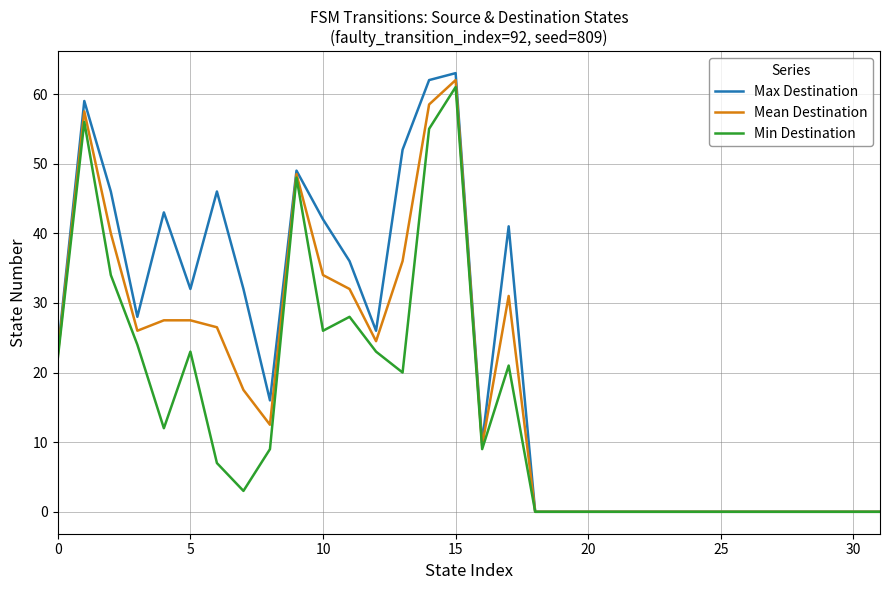

Reading right to left, extract all data points from this chart.

Max Destination: 0.0	0.0	0.0	0.0	0.0	0.0	0.0	0.0	0.0	0.0	0.0	0.0	0.0	0.0	41.0	10.0	63.0	62.0	52.0	26.0	36.0	42.0	49.0	16.0	32.0	46.0	32.0	43.0	28.0	46.0	59.0	23.0
Mean Destination: 0.0	0.0	0.0	0.0	0.0	0.0	0.0	0.0	0.0	0.0	0.0	0.0	0.0	0.0	31.0	9.5	62.0	58.5	36.0	24.5	32.0	34.0	48.5	12.5	17.5	26.5	27.5	27.5	26.0	40.0	57.5	22.5
Min Destination: 0.0	0.0	0.0	0.0	0.0	0.0	0.0	0.0	0.0	0.0	0.0	0.0	0.0	0.0	21.0	9.0	61.0	55.0	20.0	23.0	28.0	26.0	48.0	9.0	3.0	7.0	23.0	12.0	24.0	34.0	56.0	22.0